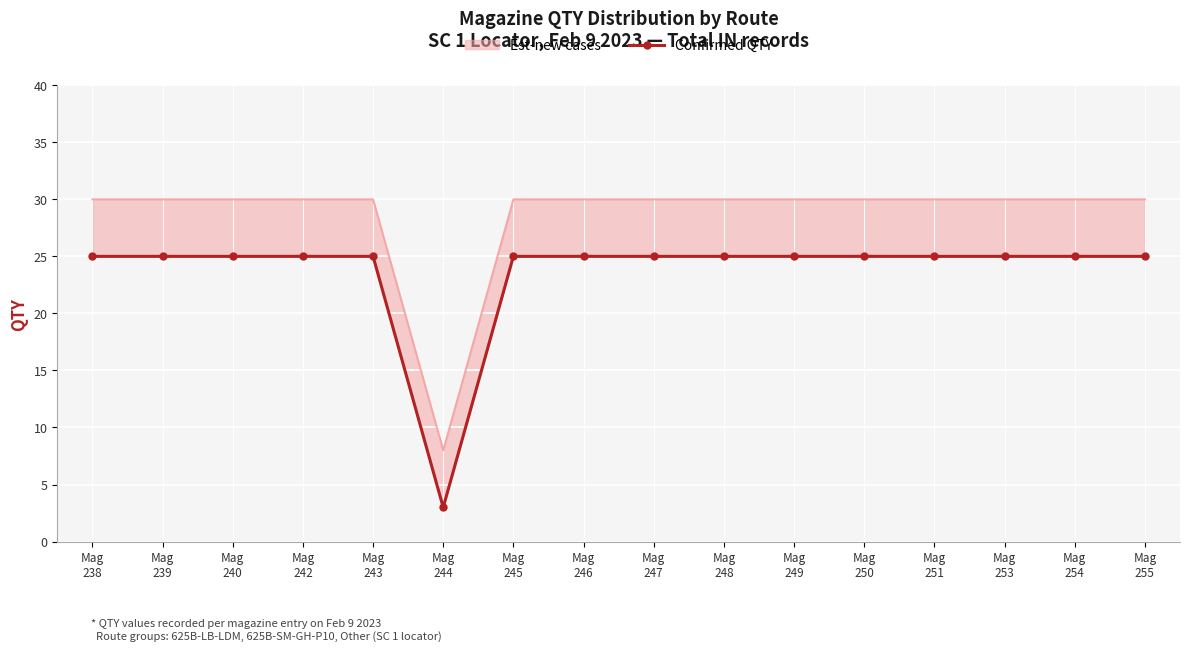

How many data points are less than 25?

1